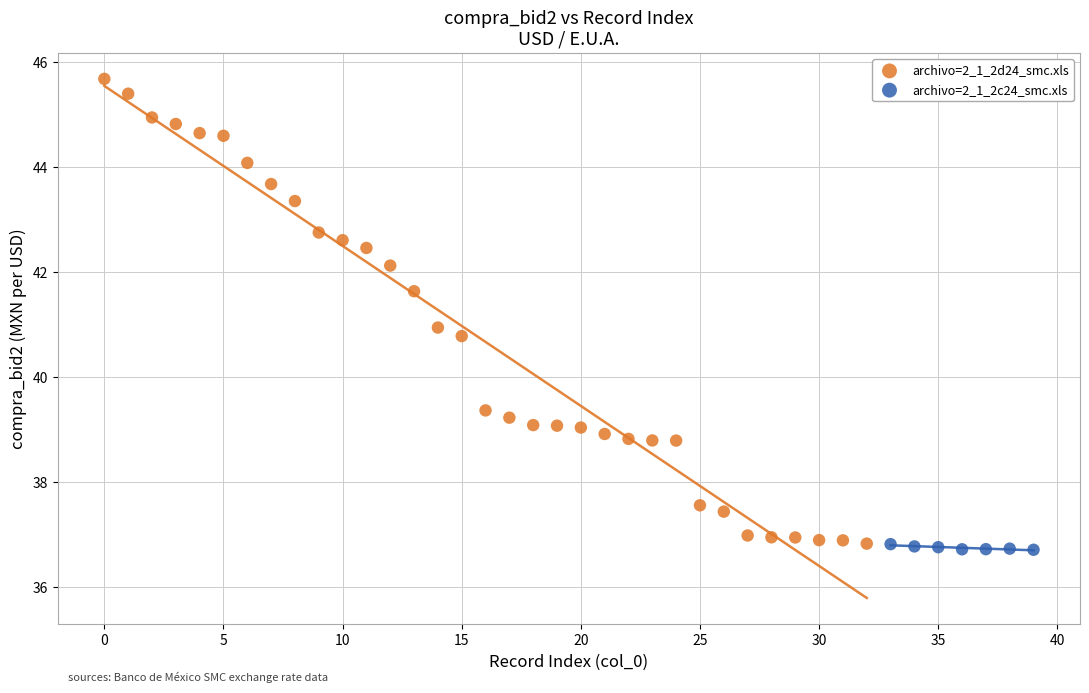

Which series has the widest spread of Y values?

archivo=2_1_2d24_smc.xls